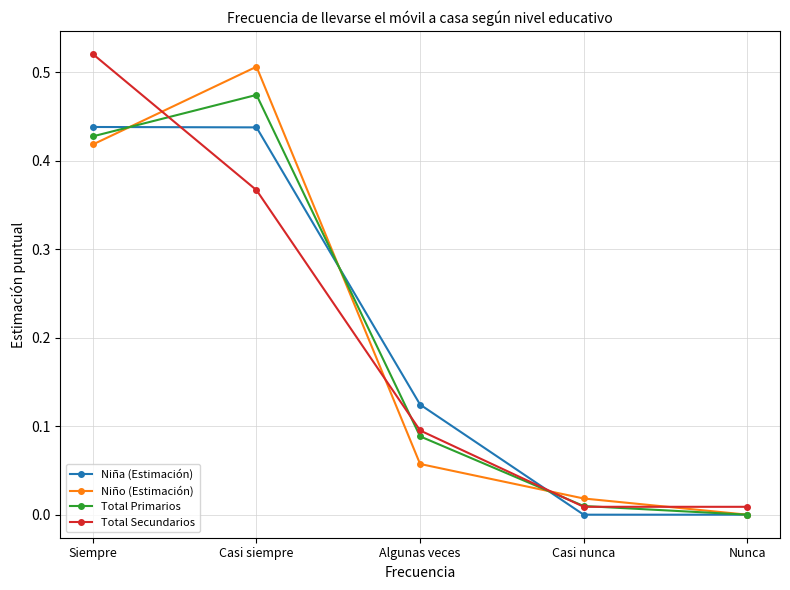

True or false: Total Secundarios has a value of 0.0 at Algunas veces.

False